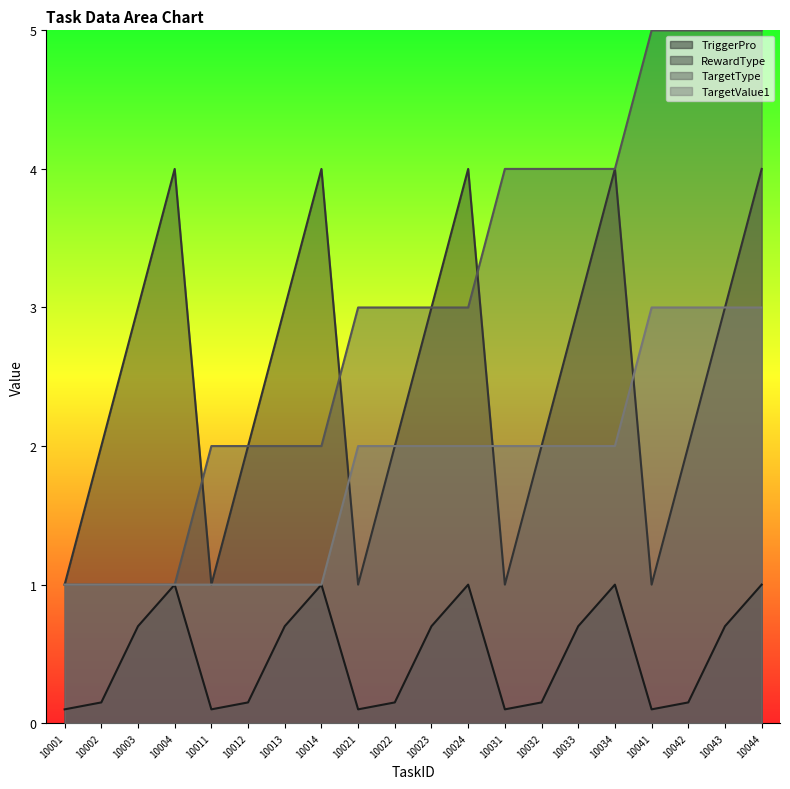

True or false: TriggerPro and RewardType intersect in this chart.

False